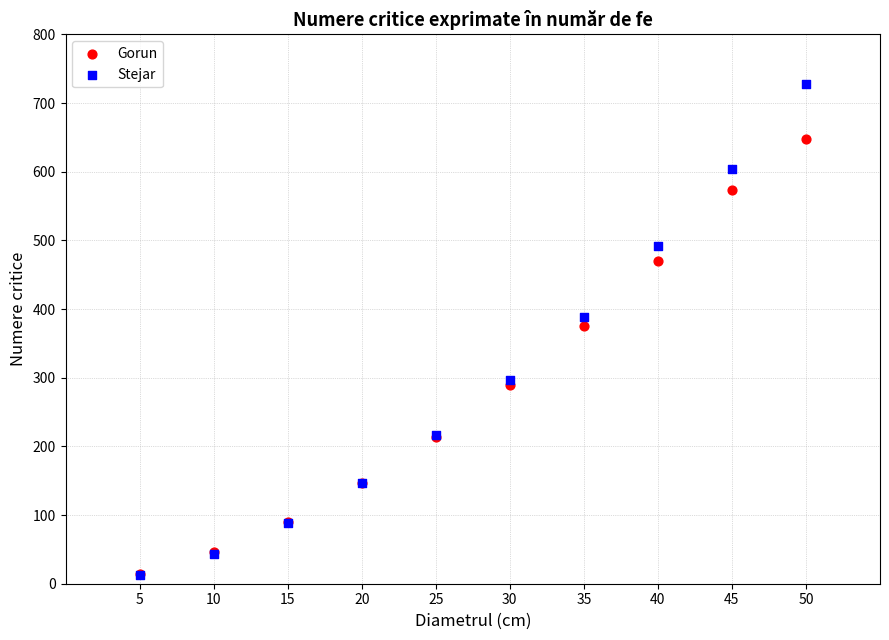

What are all the series names shown in the legend?

Gorun, Stejar